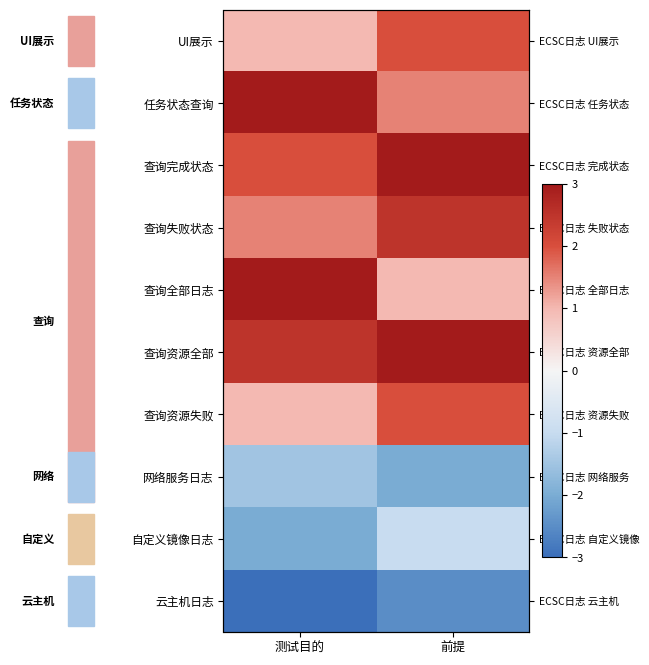

Read the 查询资源失败 value at 前提.

2.0